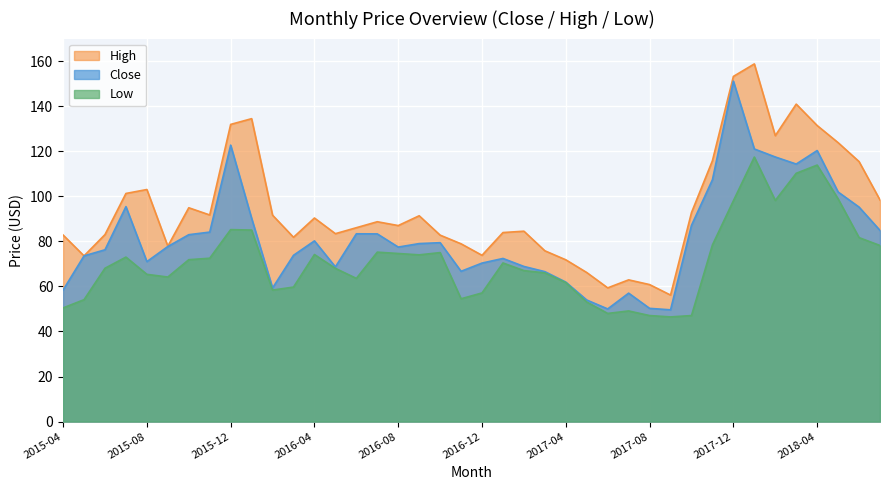

The value of Close at 2016-04 is 80.2. True or false?

True